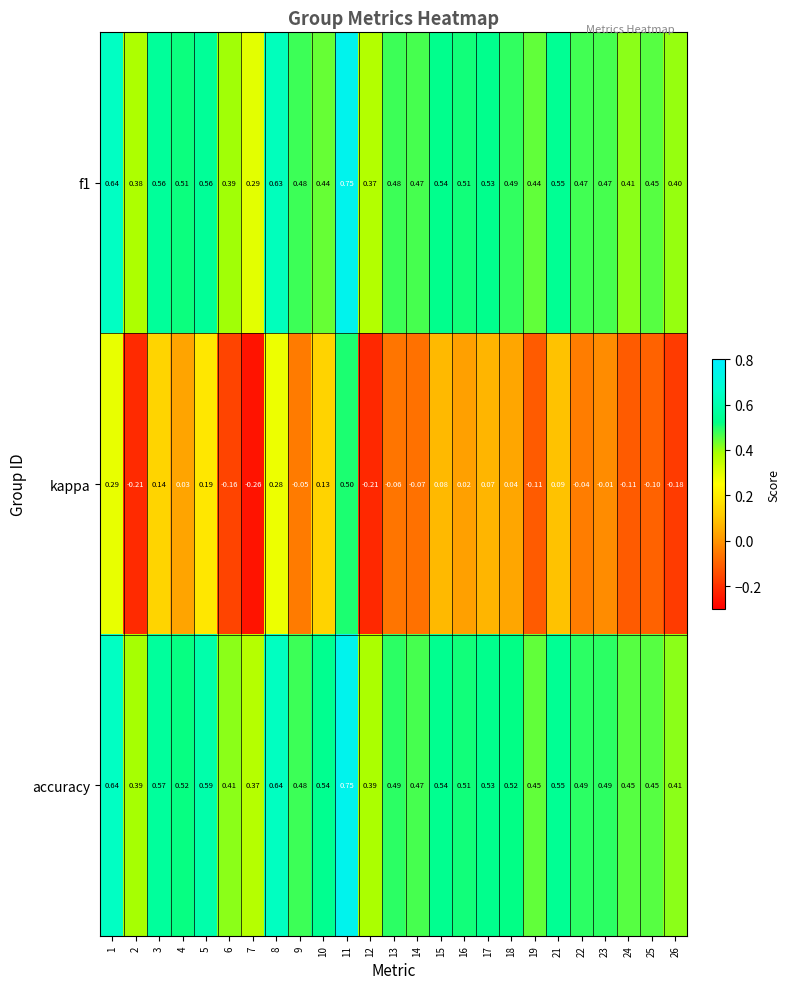

Is the value of accuracy at 19 greater than the value of f1 at 10?

Yes